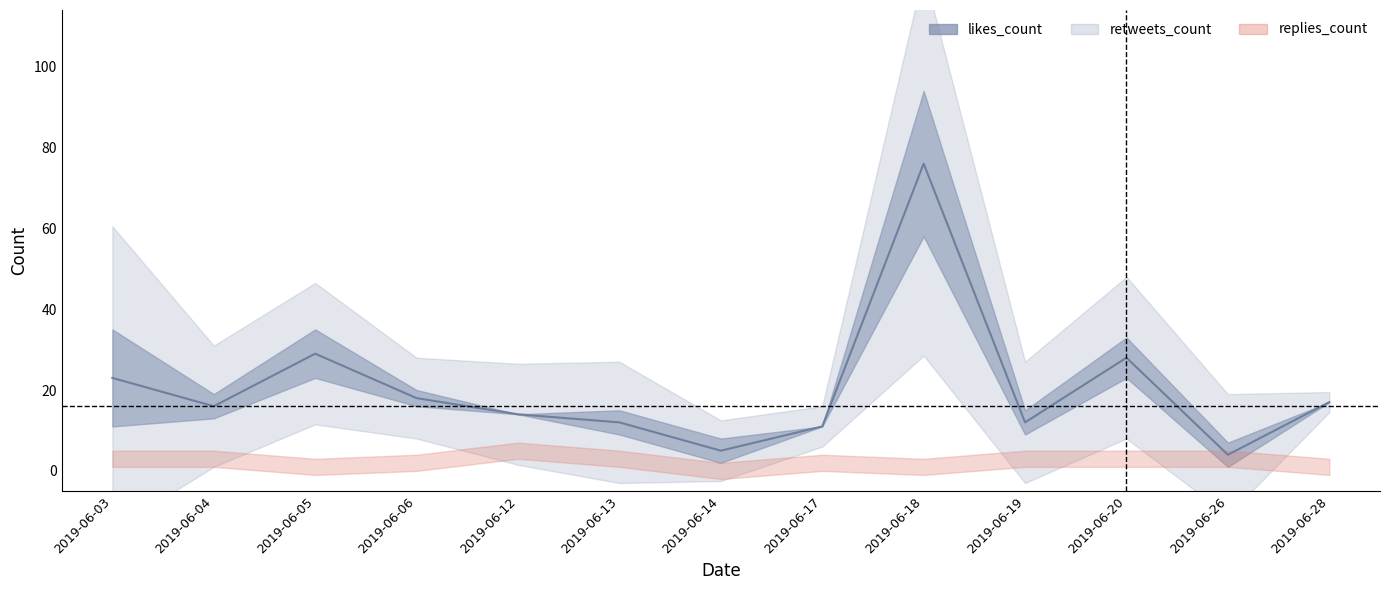

List the labels in order of value, largest first.

2019-06-18, 2019-06-05, 2019-06-20, 2019-06-03, 2019-06-06, 2019-06-28, 2019-06-04, 2019-06-12, 2019-06-13, 2019-06-19, 2019-06-17, 2019-06-14, 2019-06-26